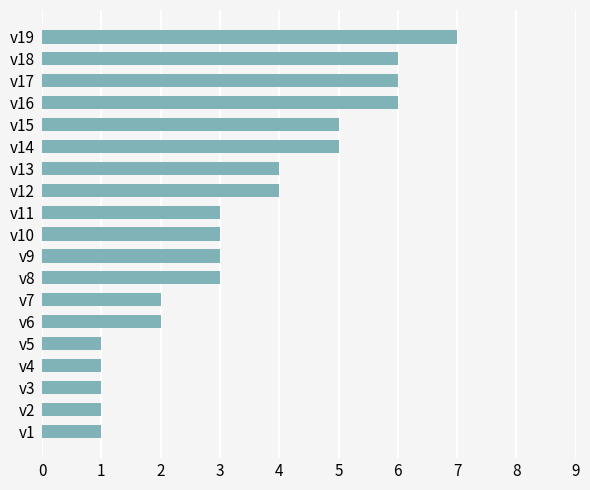

What is the greatest value displayed?

7